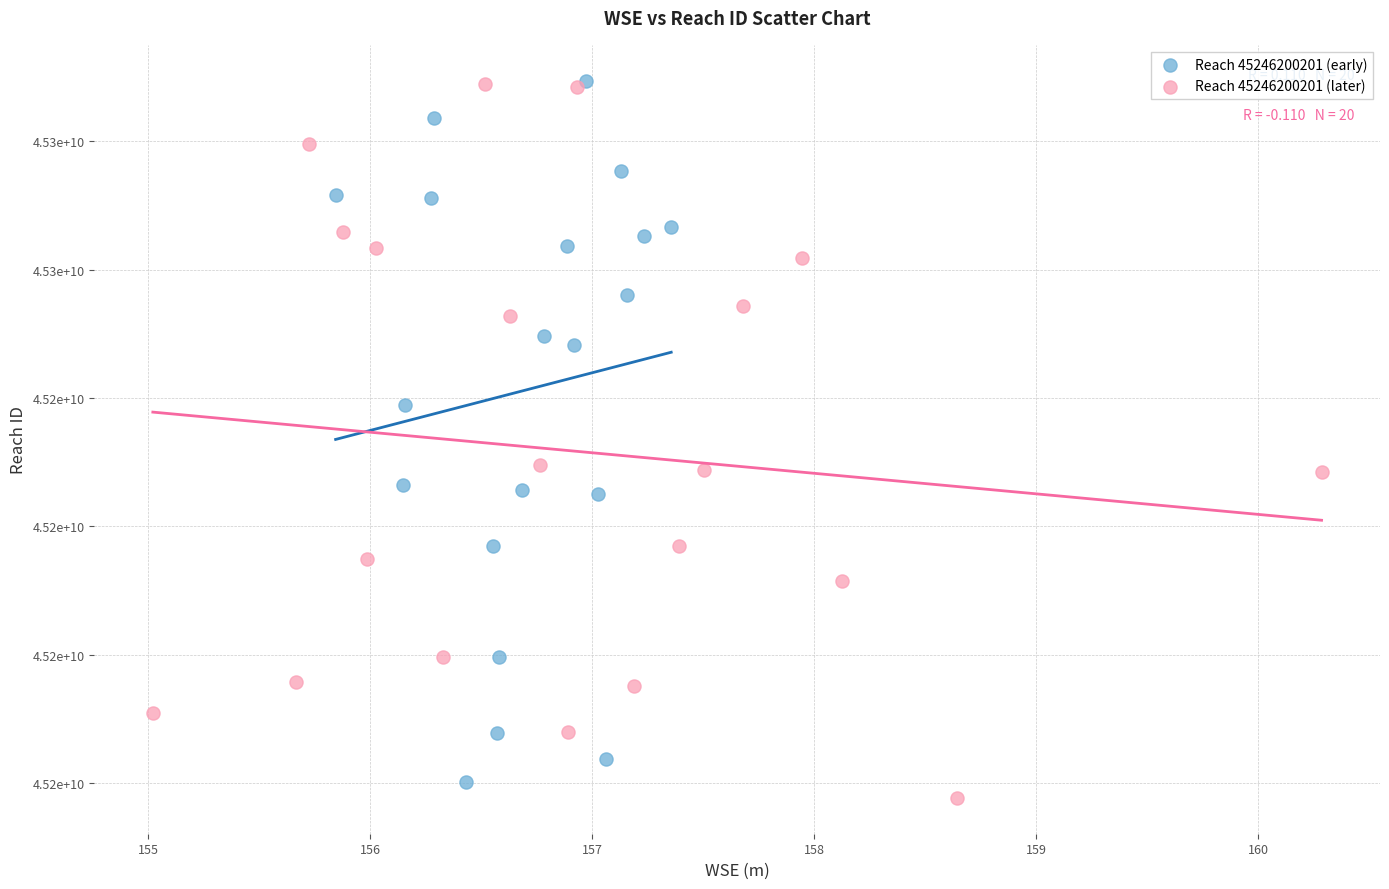

Which series contains the lowest Y value?

Reach 45246200201 (later)